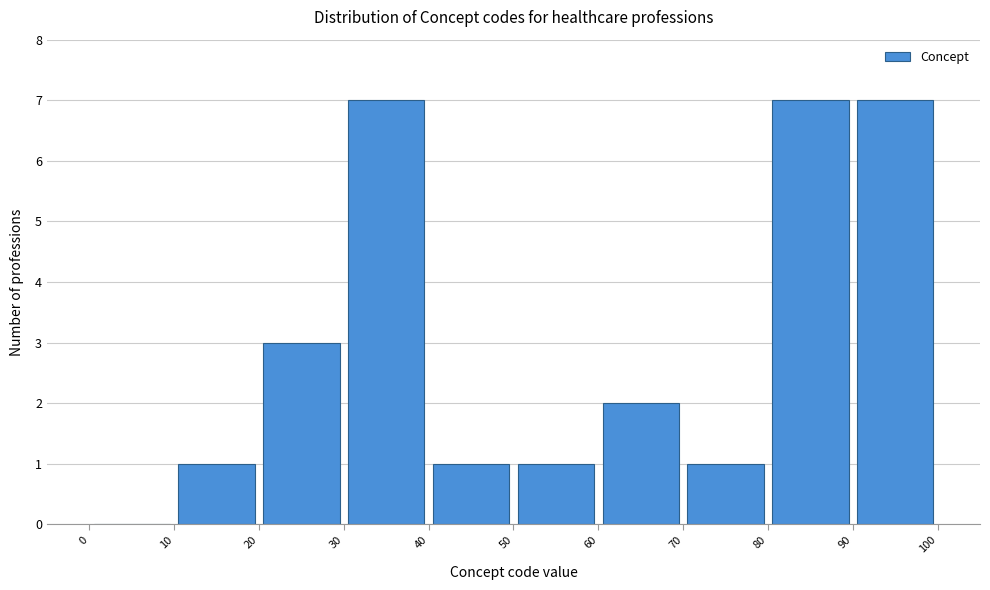

How tall is the bar that spans 10 to 20 on the x-axis? The values are not printed on the chart, so give them approximately, as read against the axis.

1